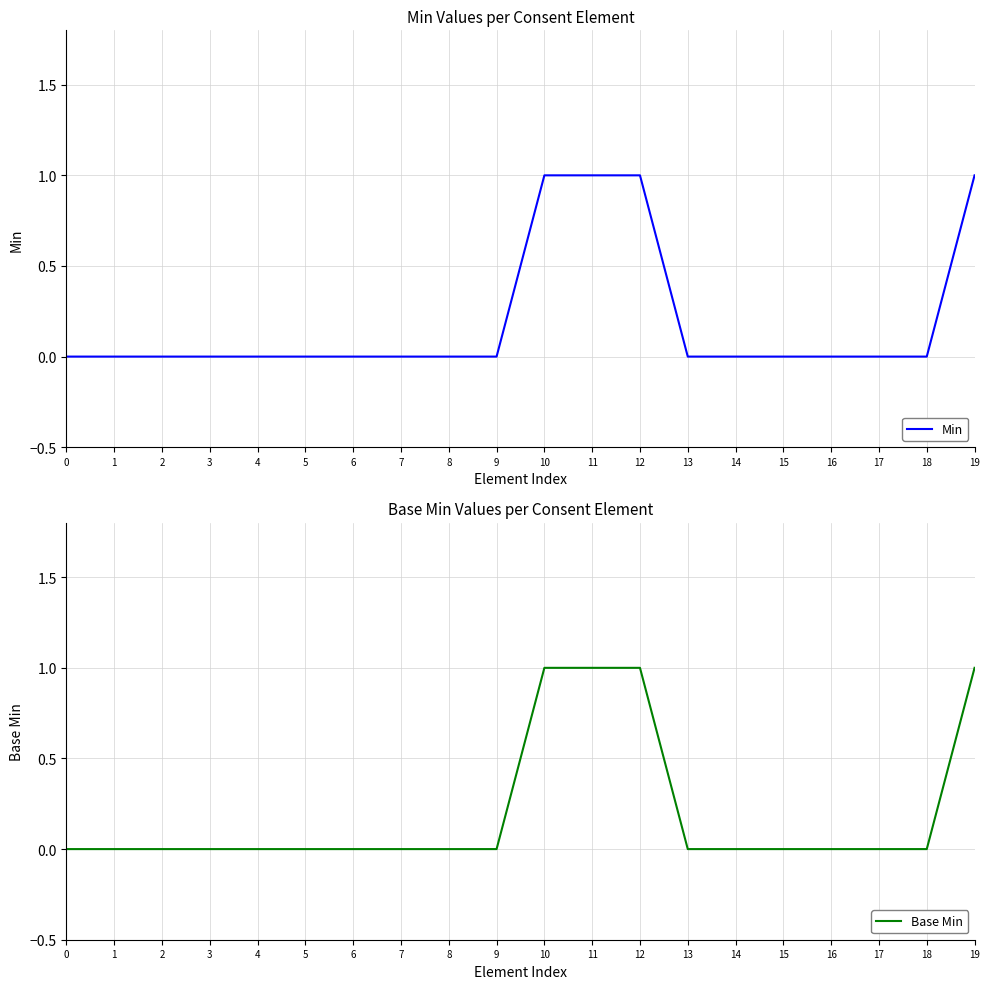

What is the total value across all series at 11?

2